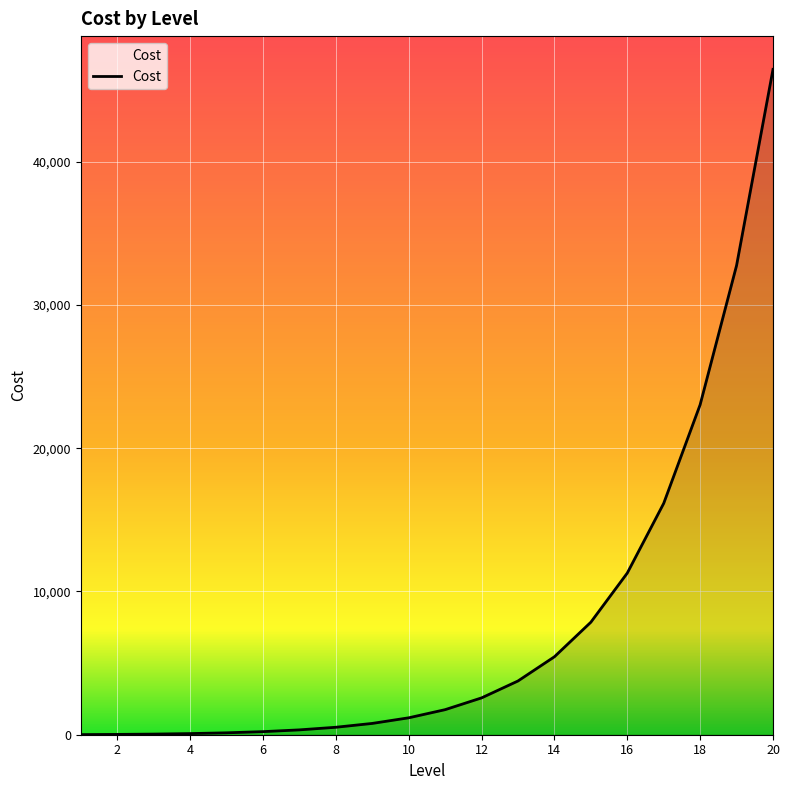

What is the greatest value displayed?

46444.4